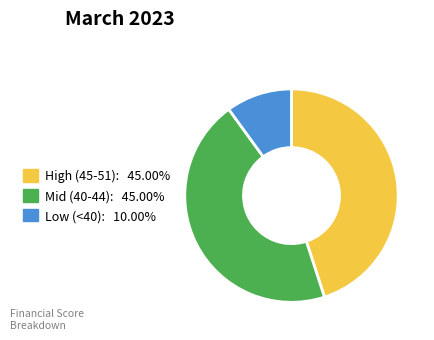

Is there a majority slice in this chart?

No